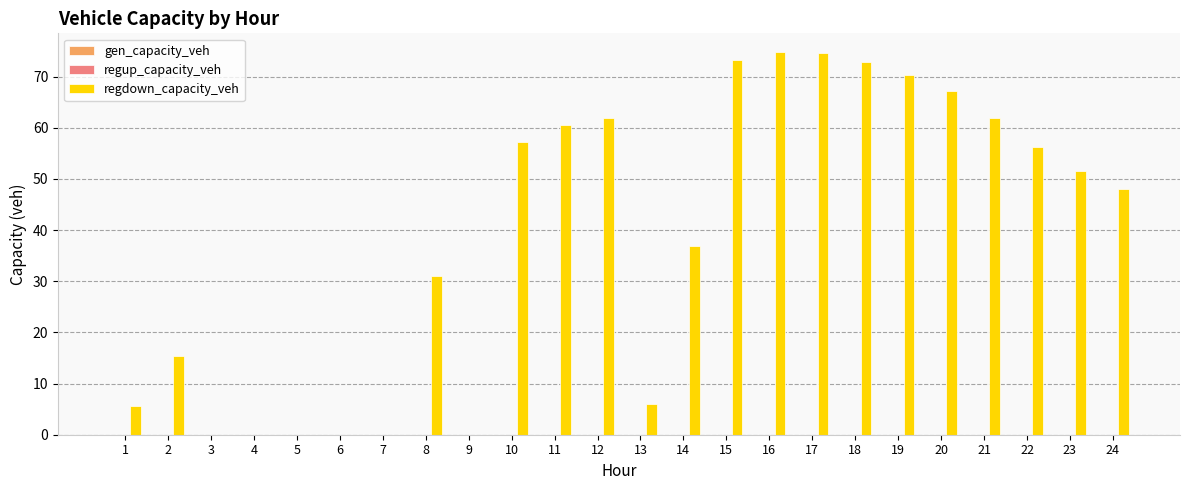

What is the change in value from 1 to 12?

+56.3